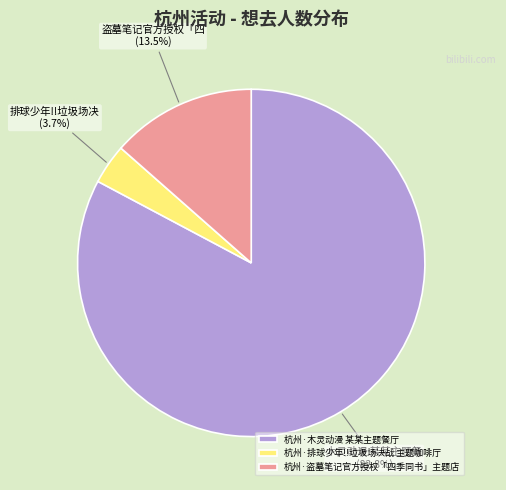

To the nearest percent, what is the combined percentage of 杭州·盗墓笔记官方授权「四季同书」主题店 and 杭州·木灵动漫 某某主题餐厅?

96%